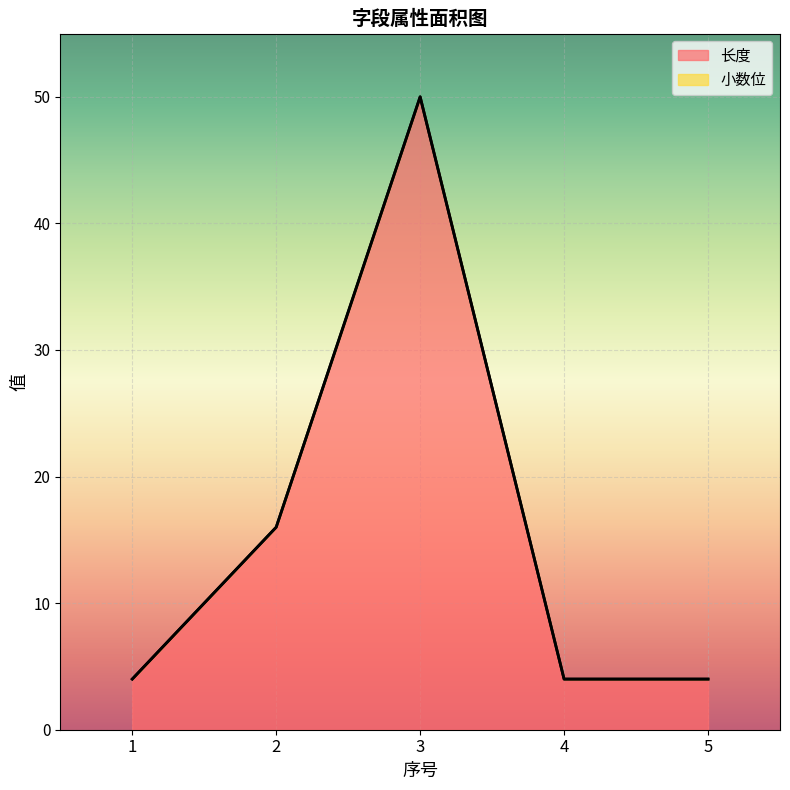

Count the values in the range 4 to 16.

4